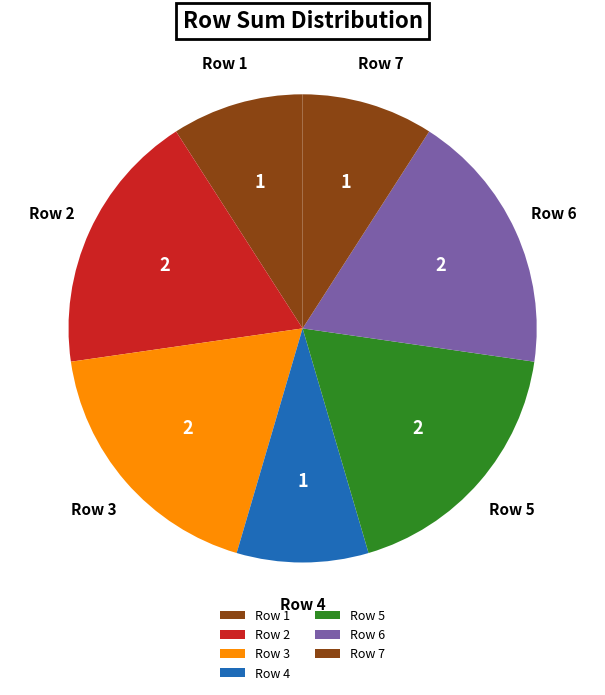

Do Row 7 and Row 4 together represent more than half of the pie?

No